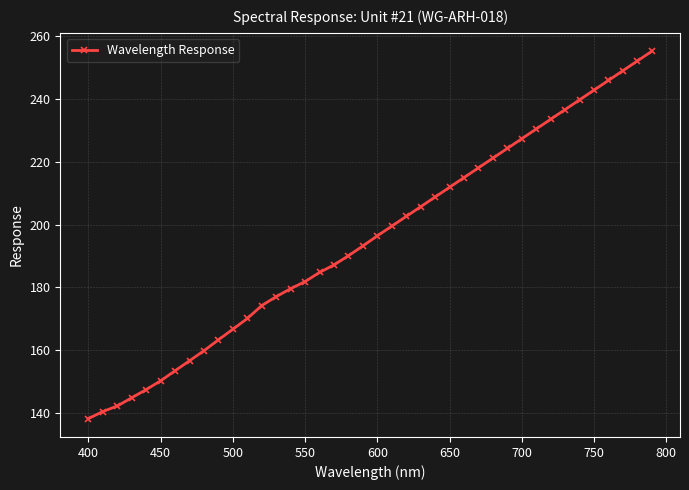

Does the chart display data point markers on the line(s)?

Yes